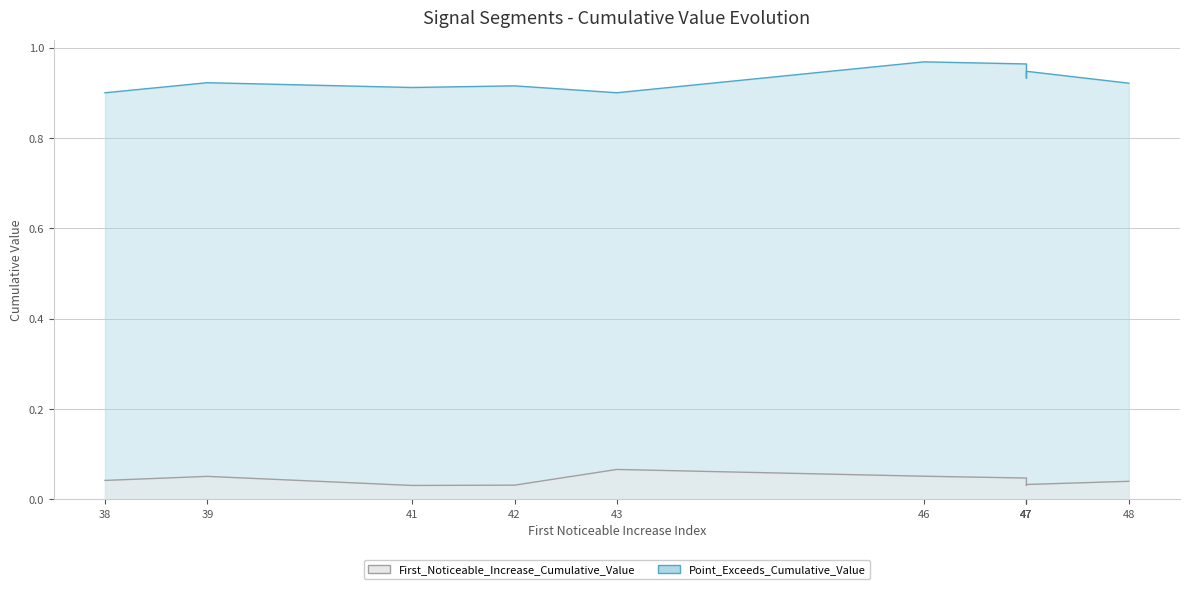

True or false: First_Noticeable_Increase_Cumulative_Value and Point_Exceeds_Cumulative_Value cross at least once.

False